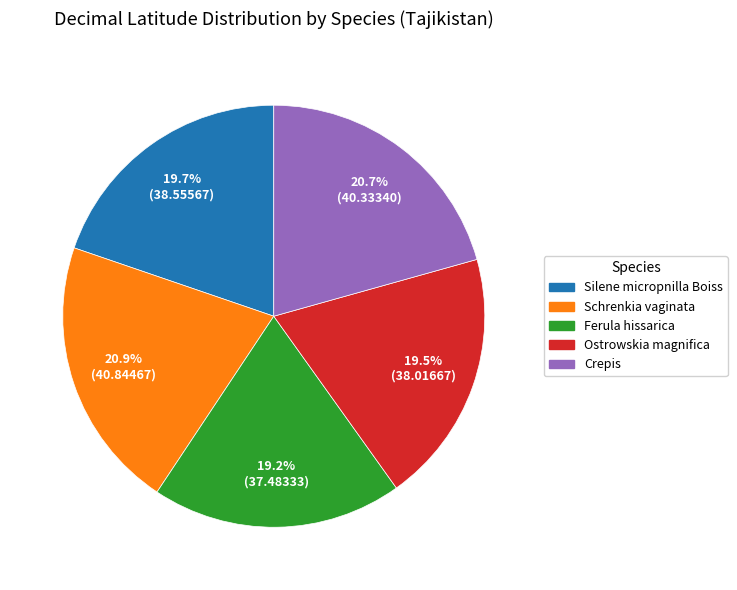

Is there any slice that represents more than half of the pie?

No